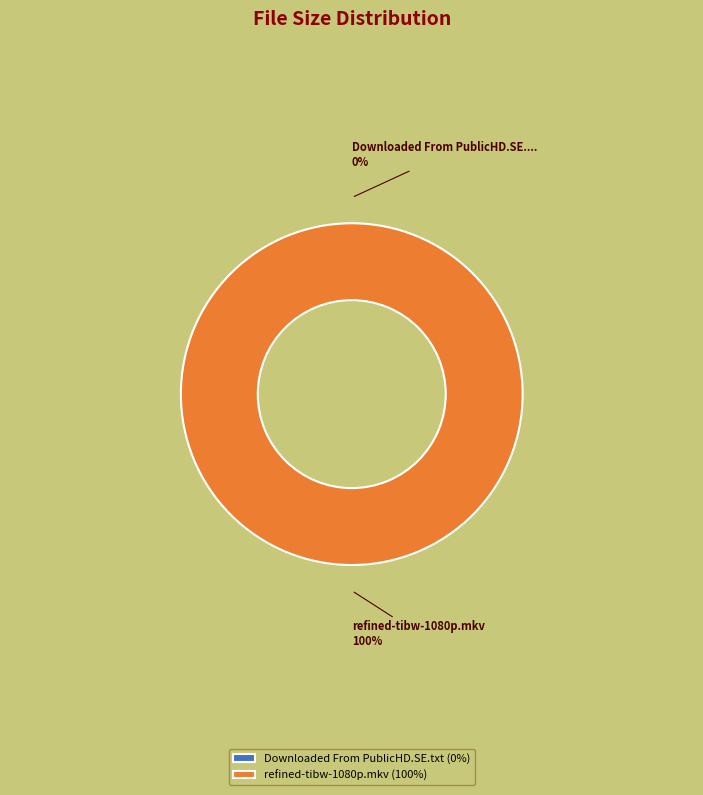

True or false: refined-tibw-1080p.mkv accounts for 22% of the total.

False